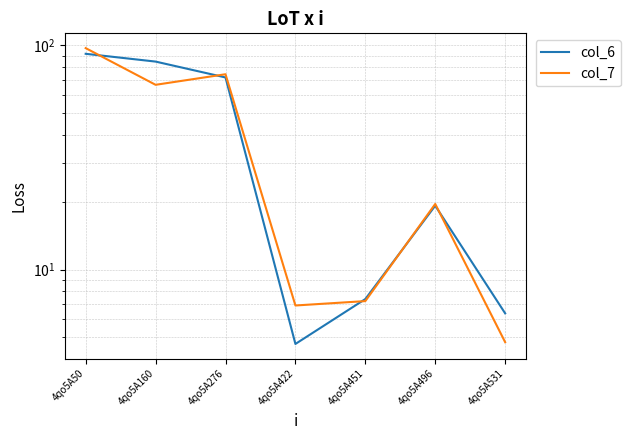

How many intersections are there between col_7 and col_6?

5